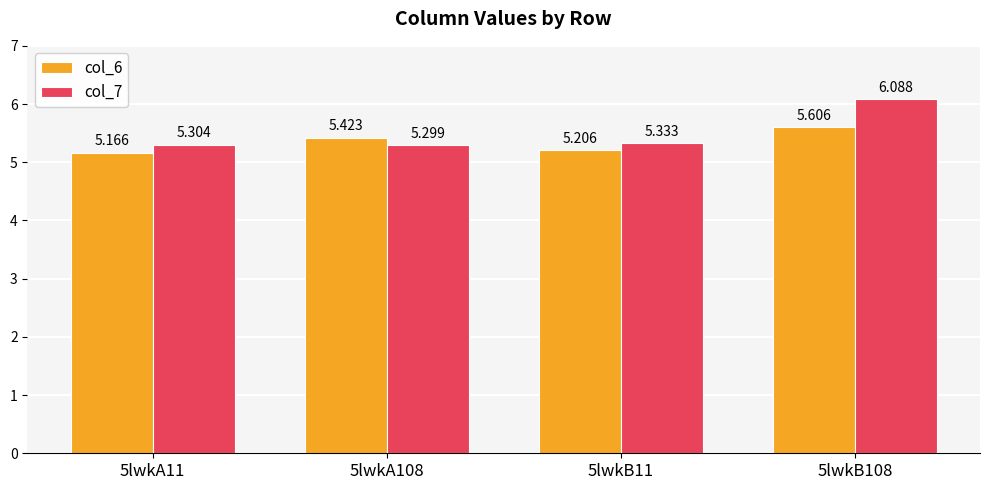

List the labels in order of col_7 value, largest first.

5lwkB108, 5lwkB11, 5lwkA11, 5lwkA108